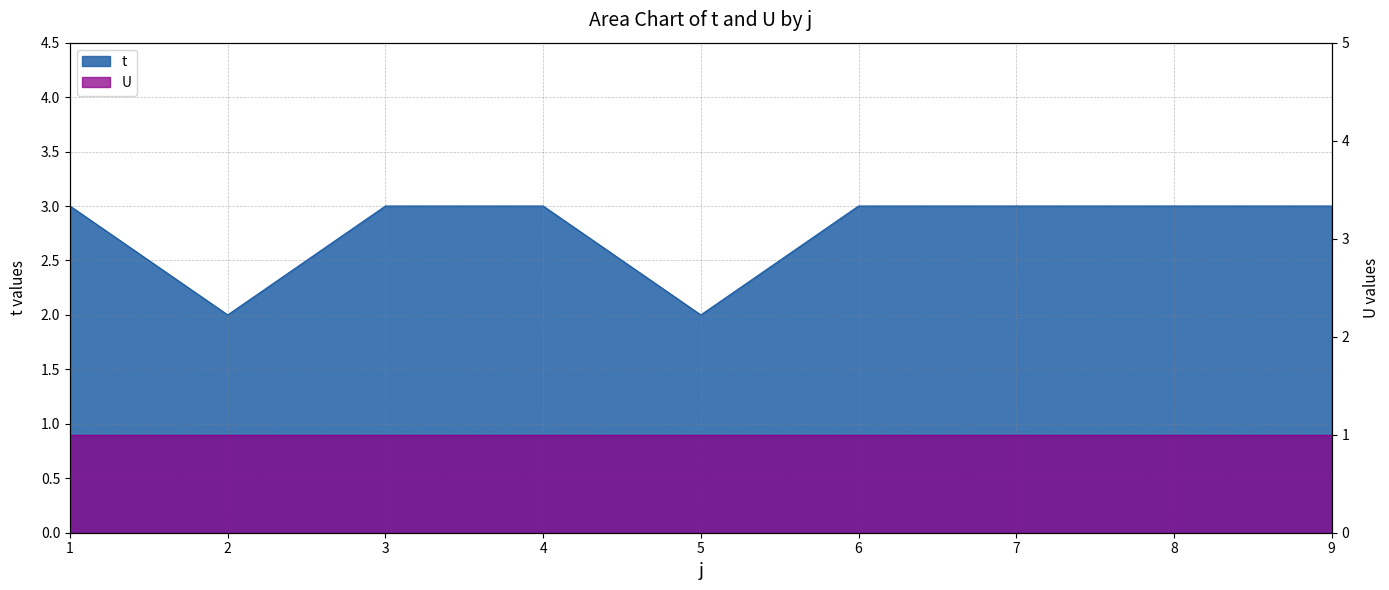

What is the approximate value at 8?

3